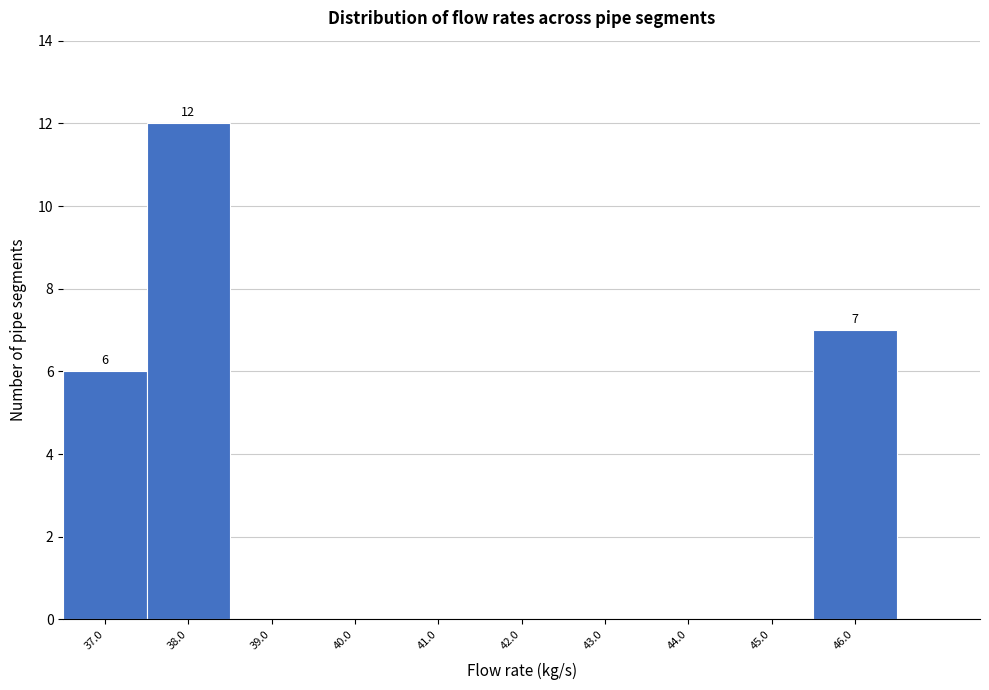

Which range on the x-axis has the tallest bar?

37.5 to 38.5